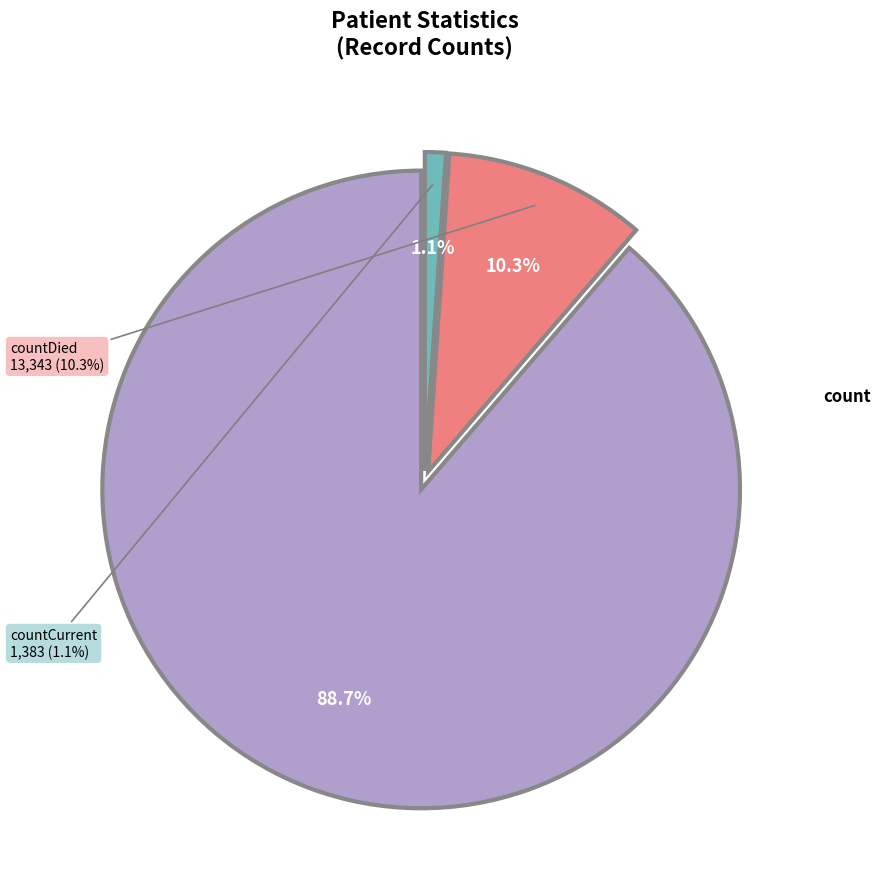

Is there any slice that represents more than half of the pie?

Yes